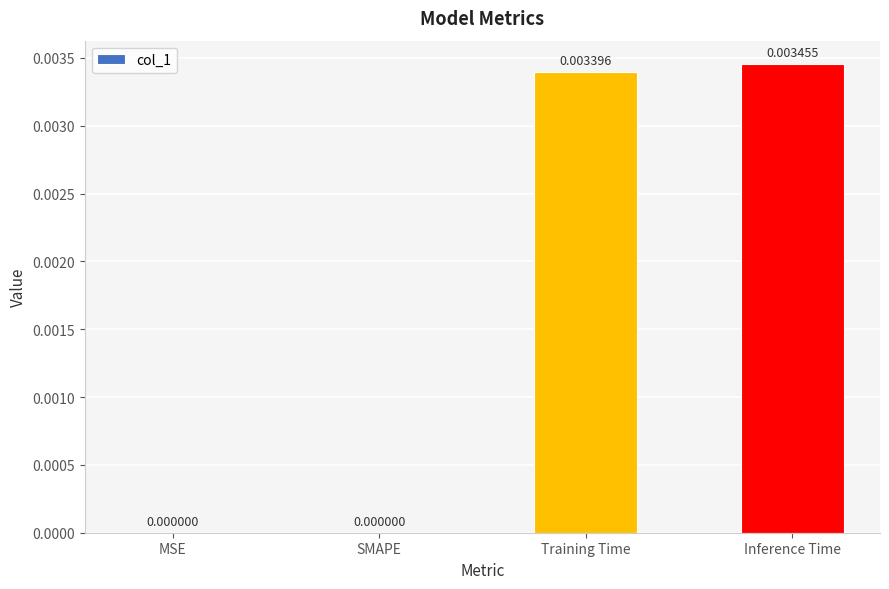

Which label corresponds to the largest value in the chart?

Inference Time